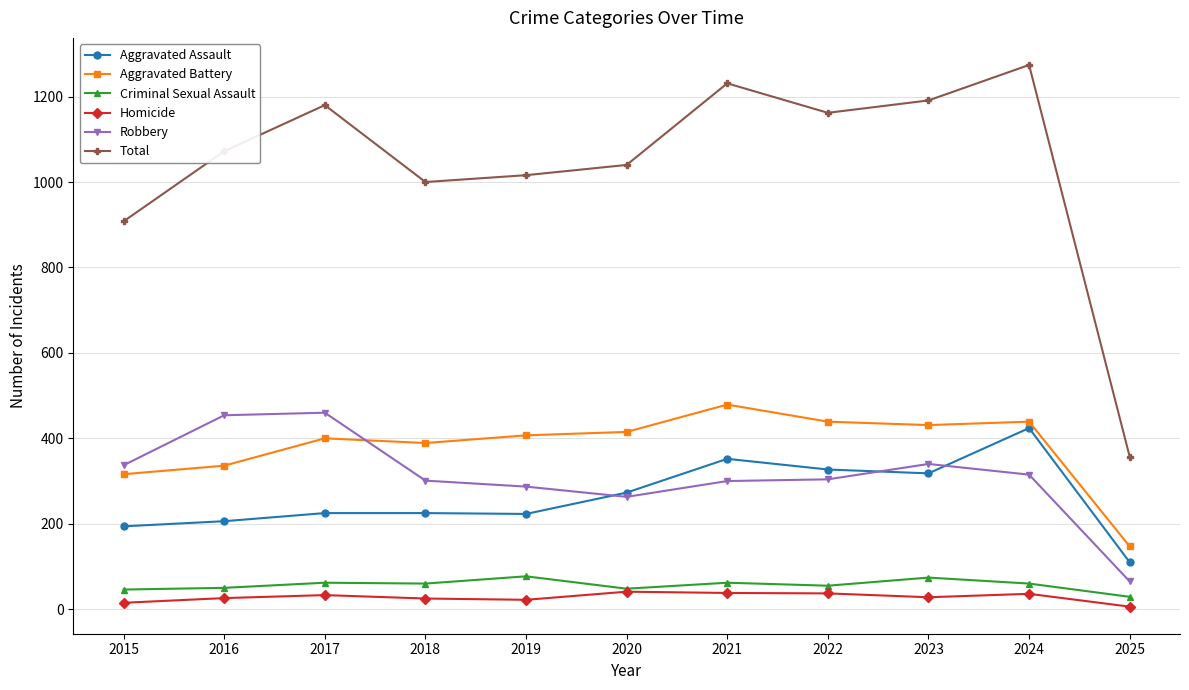

What is the sum of the Aggravated Battery values at 2025 and 2016?

483